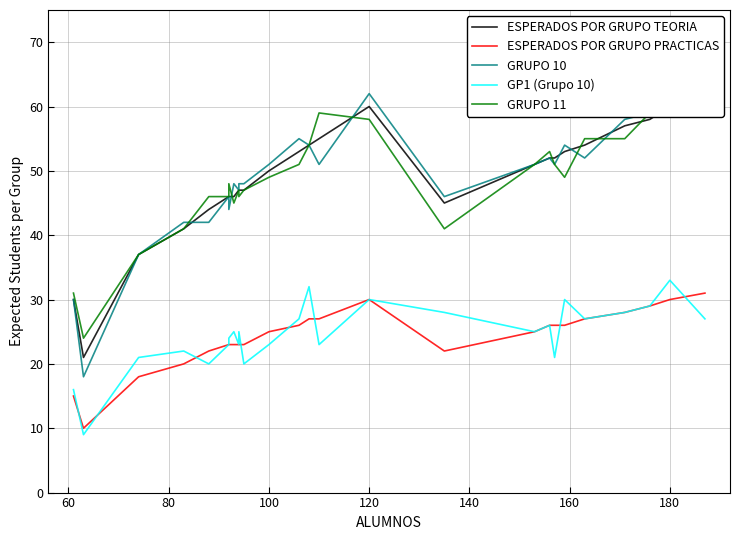

What is the average value of the ESPERADOS POR GRUPO PRACTICAS series?

24